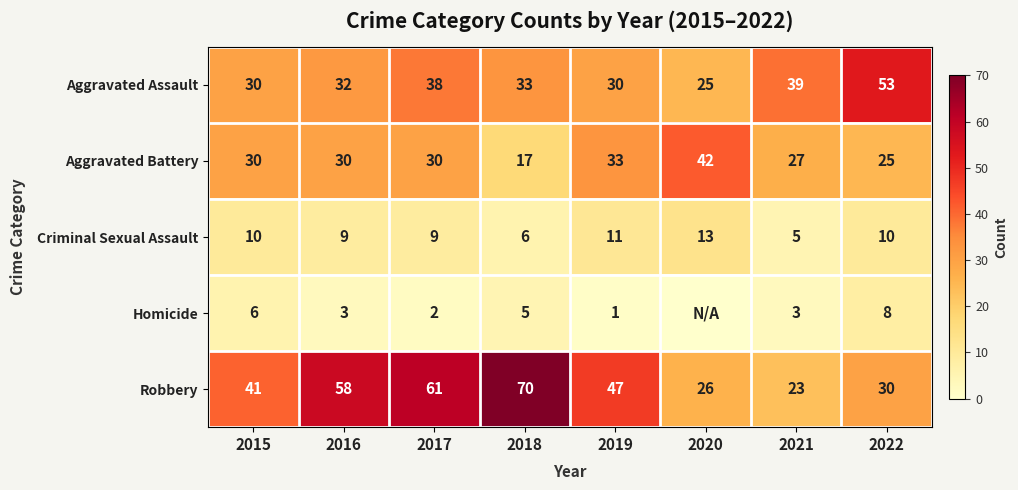

What is the spread (max minus min) of values at 2017?

59